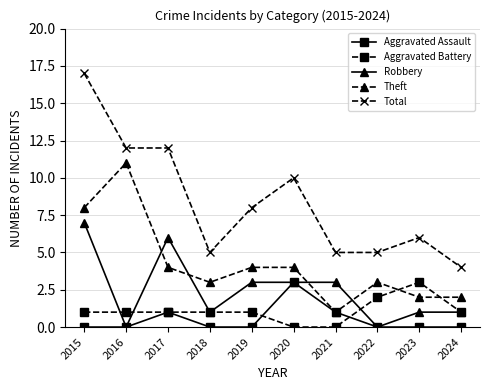

What is the average value of the Total series?

8